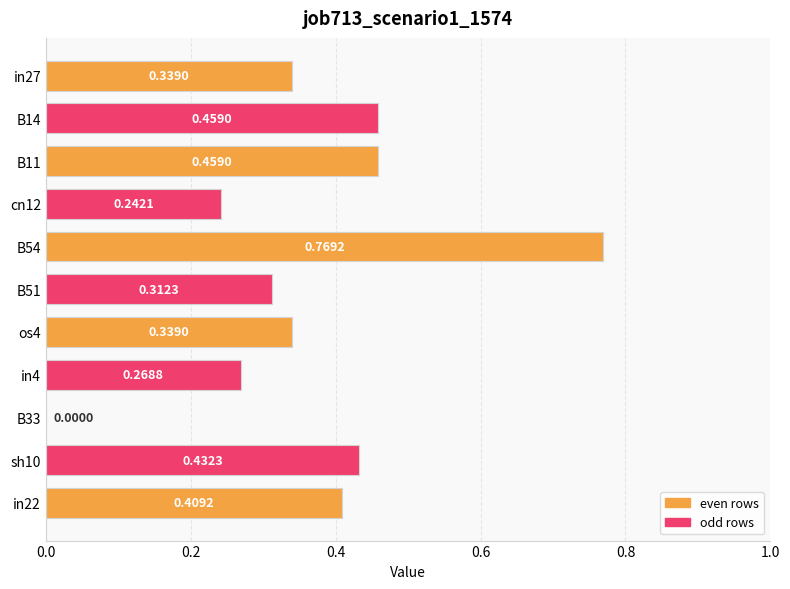

What is the sum of all values?

4.0